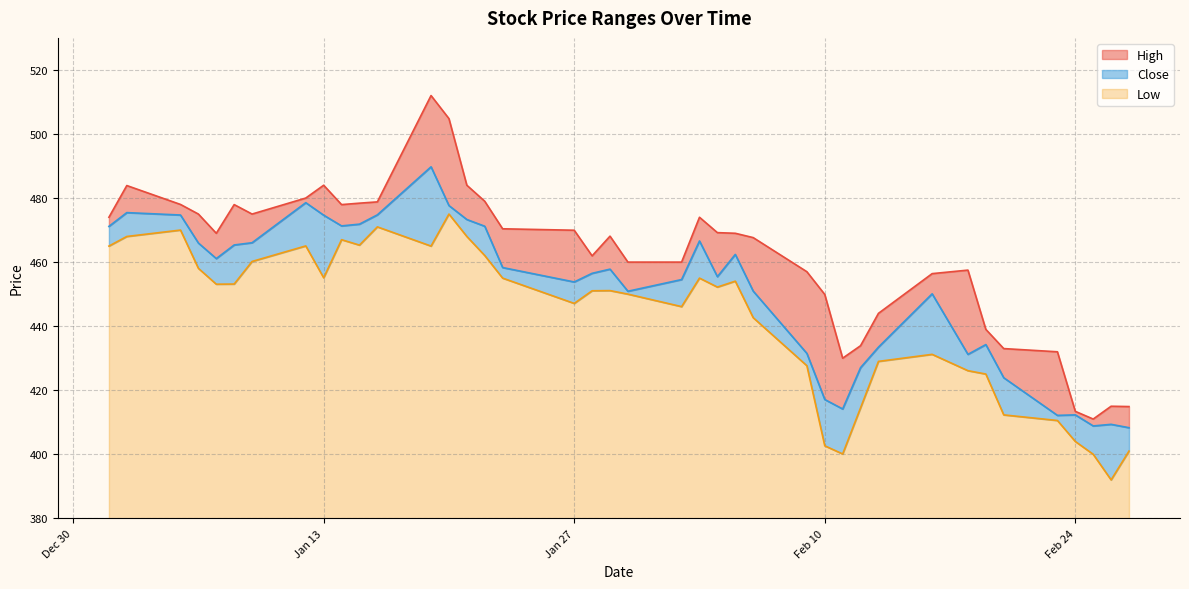

What is the minimum value for Low?

12.0